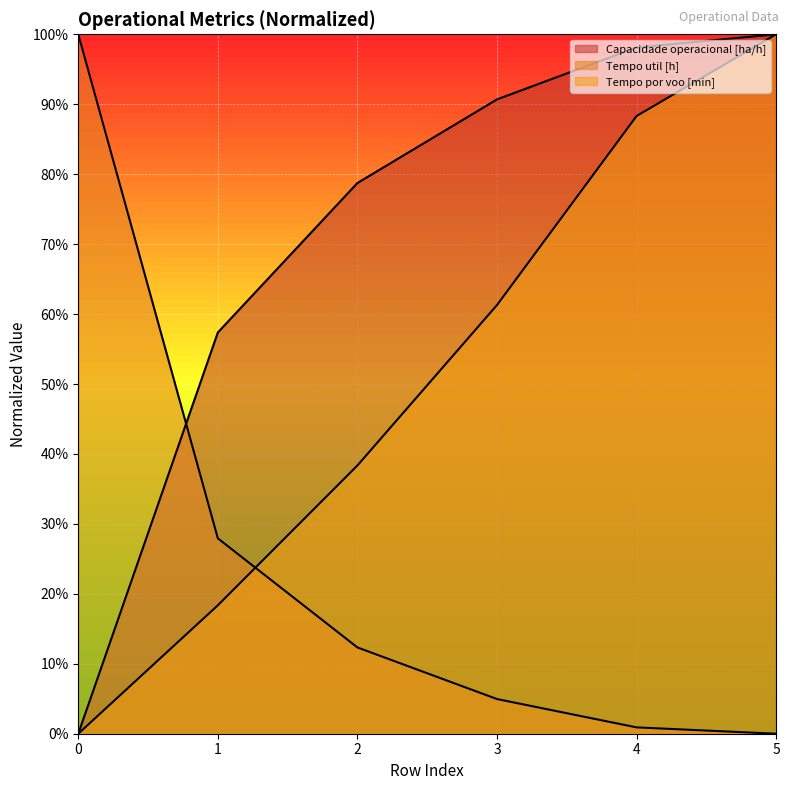

At how many categories does at least one series exceed 30?

6